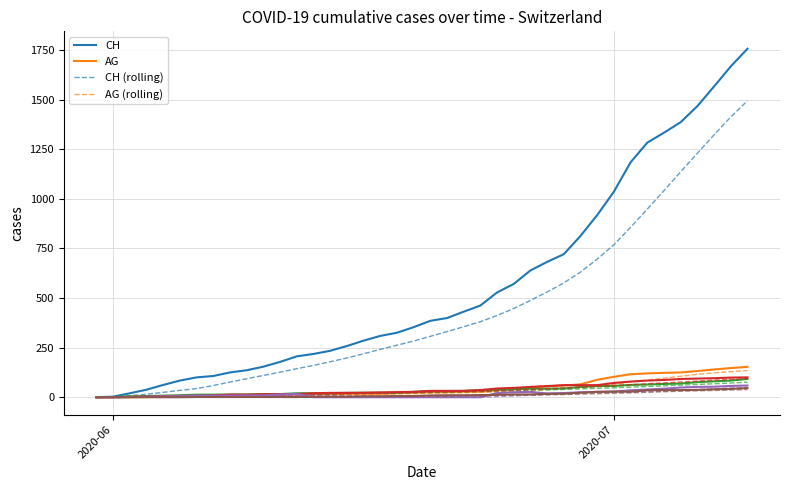

Is this an area chart (filled region under the line)?

No